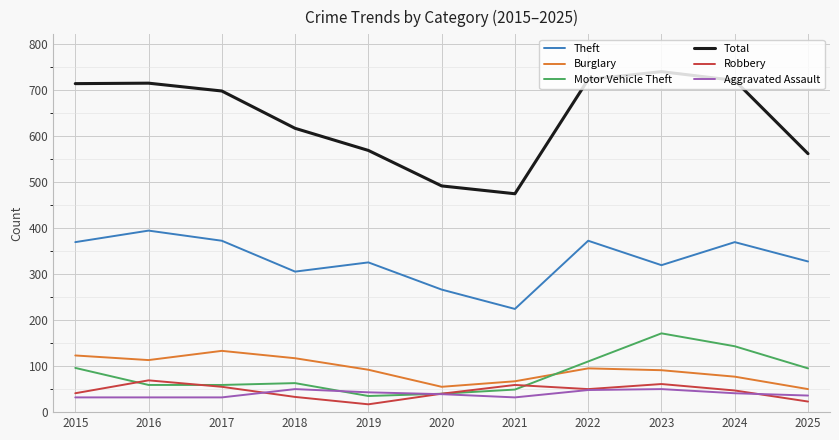

What is the difference between the Total values at 2018 and 2022?

106